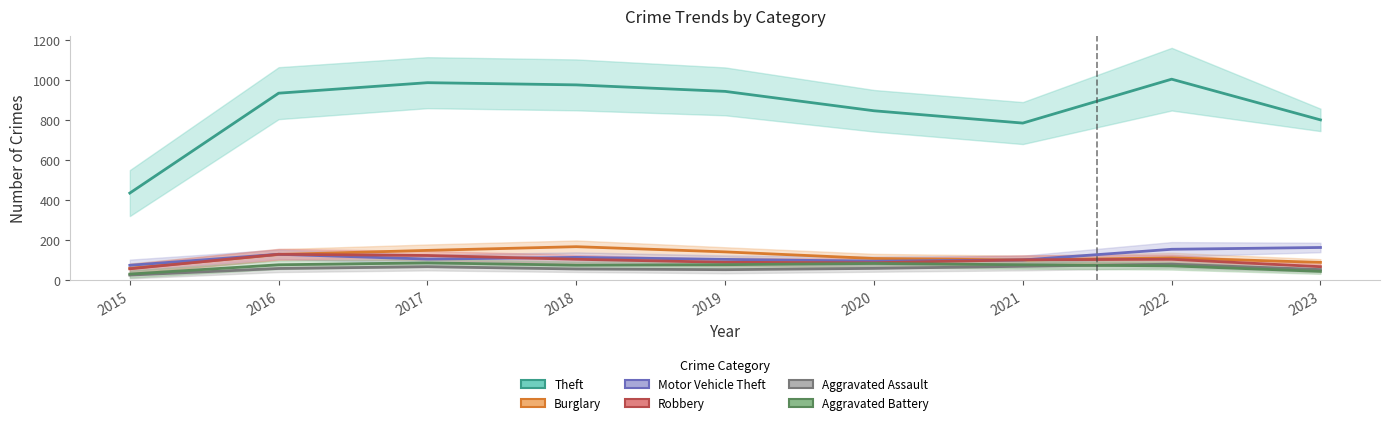

What is the spread (max minus min) of values at 2015?

410.0